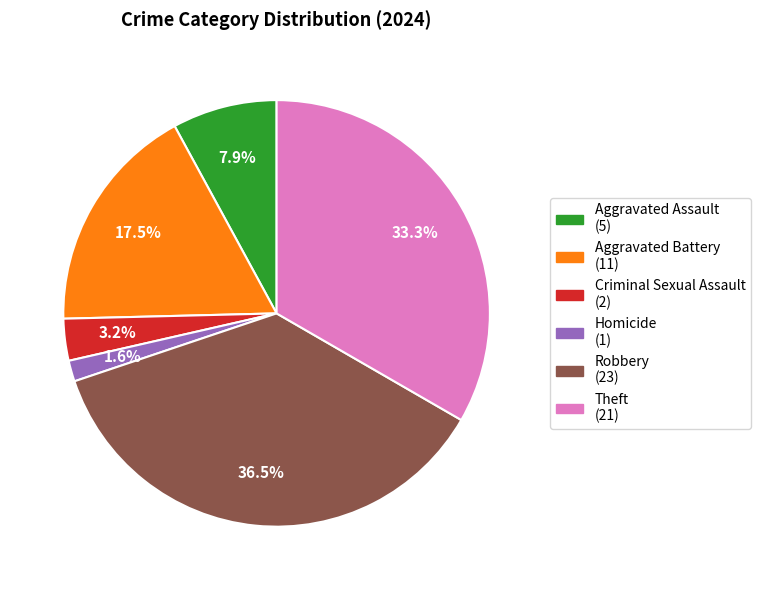

Is there any slice that represents more than half of the pie?

No